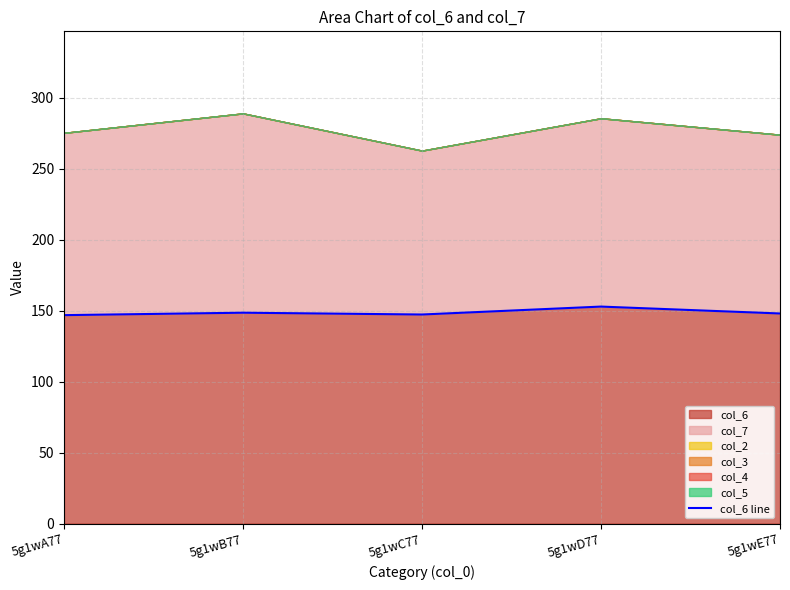

What is the sum of the values at 5g1wE77 and 5g1wD77?

300.8